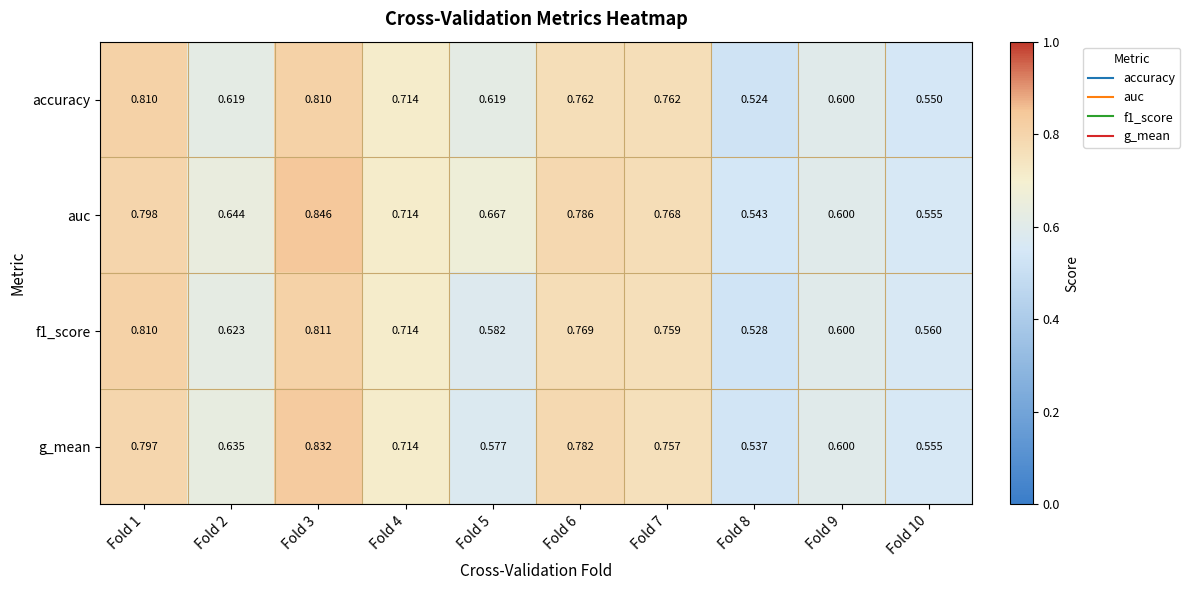

Which series changed the most between Fold 2 and Fold 10?

auc